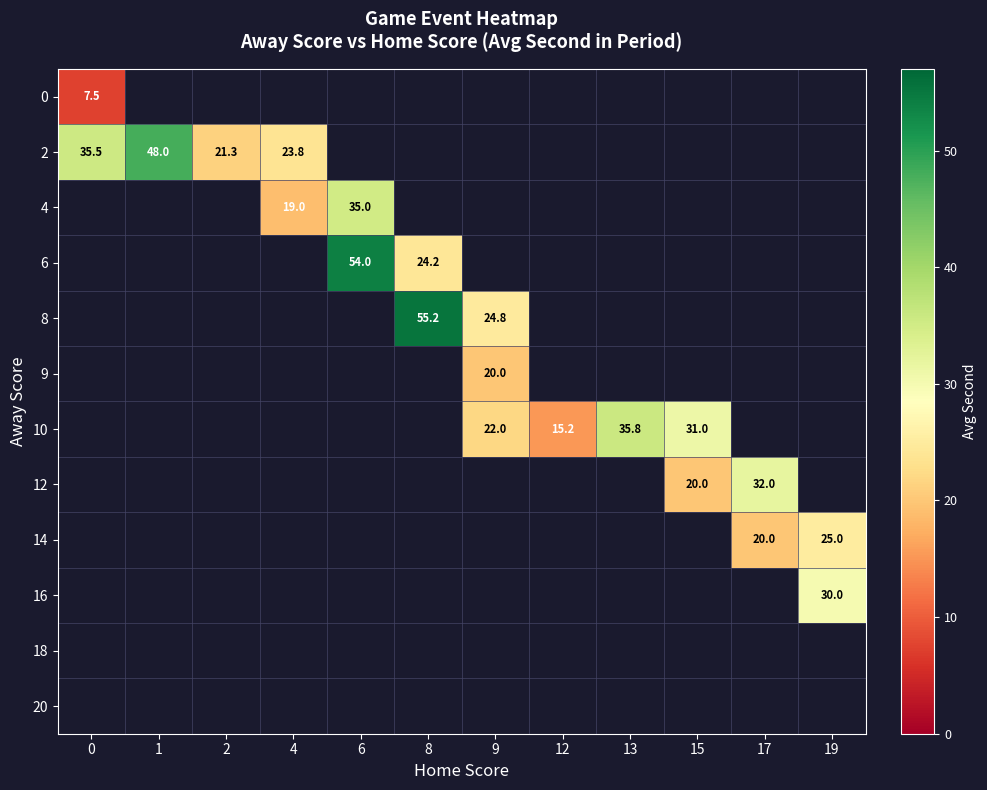

Which category has the highest value across all series?

8